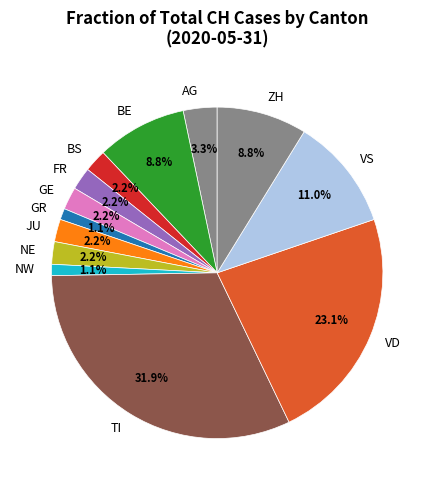

What is the largest slice in the pie chart?

TI